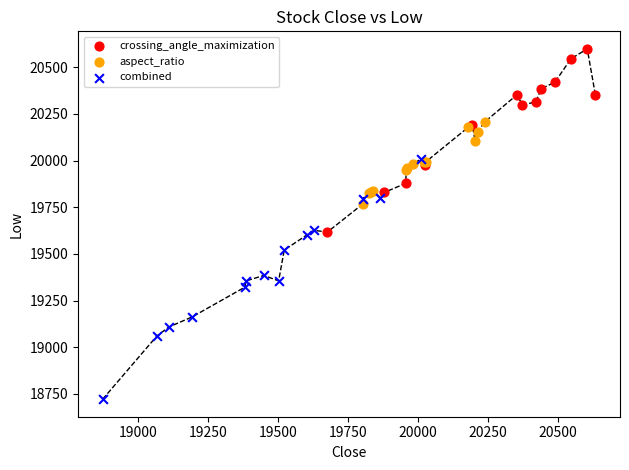

Which series reaches the minimum Y coordinate?

combined